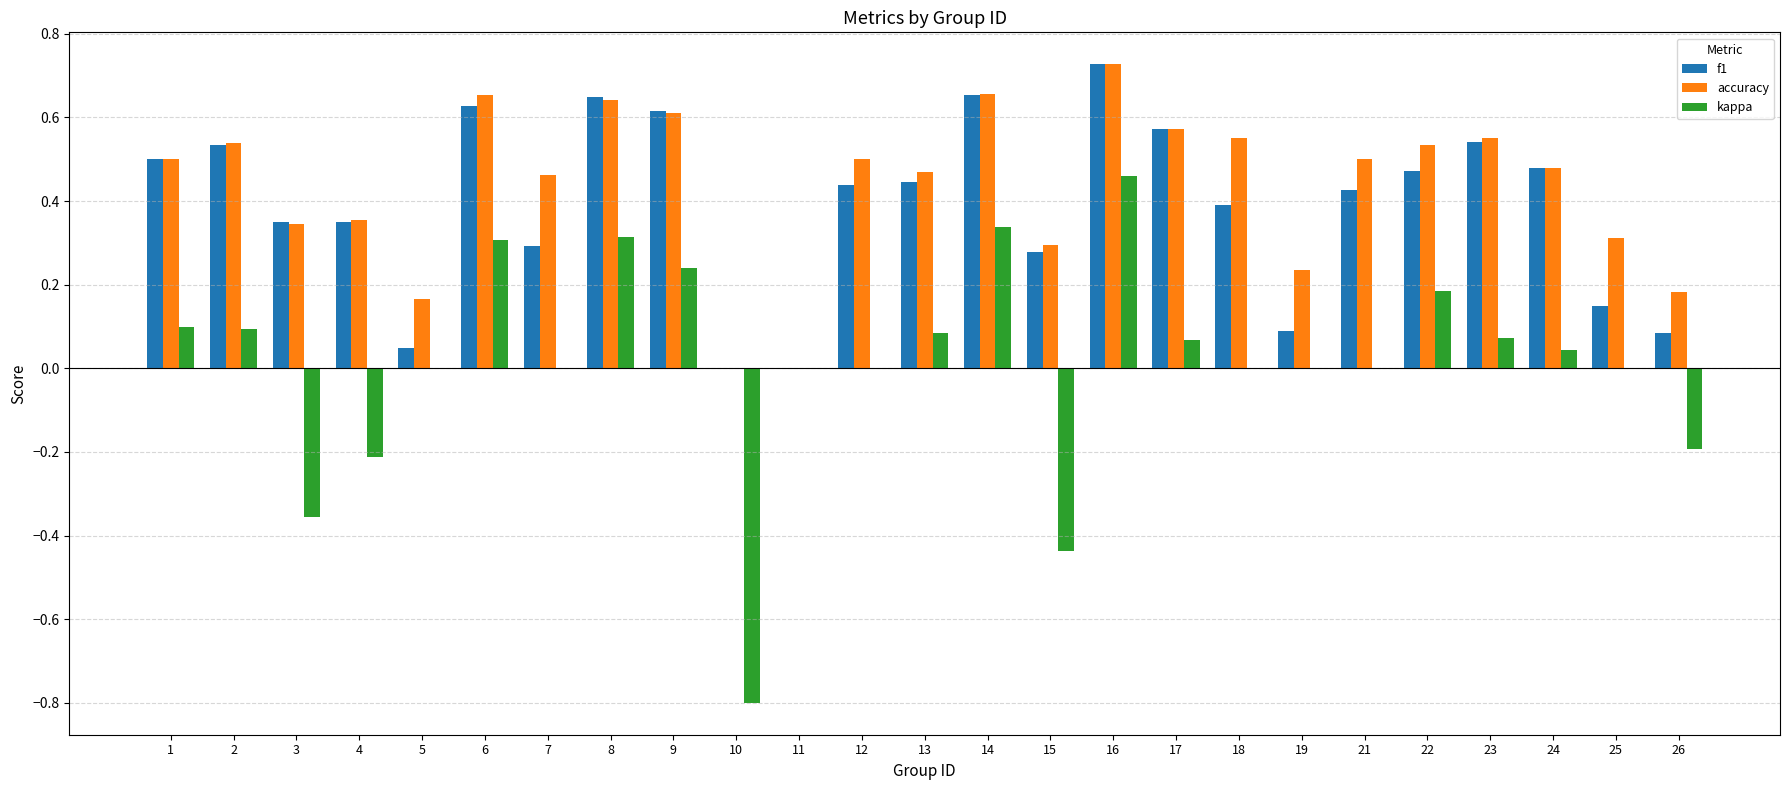

What are all the series names shown in the legend?

f1, accuracy, kappa